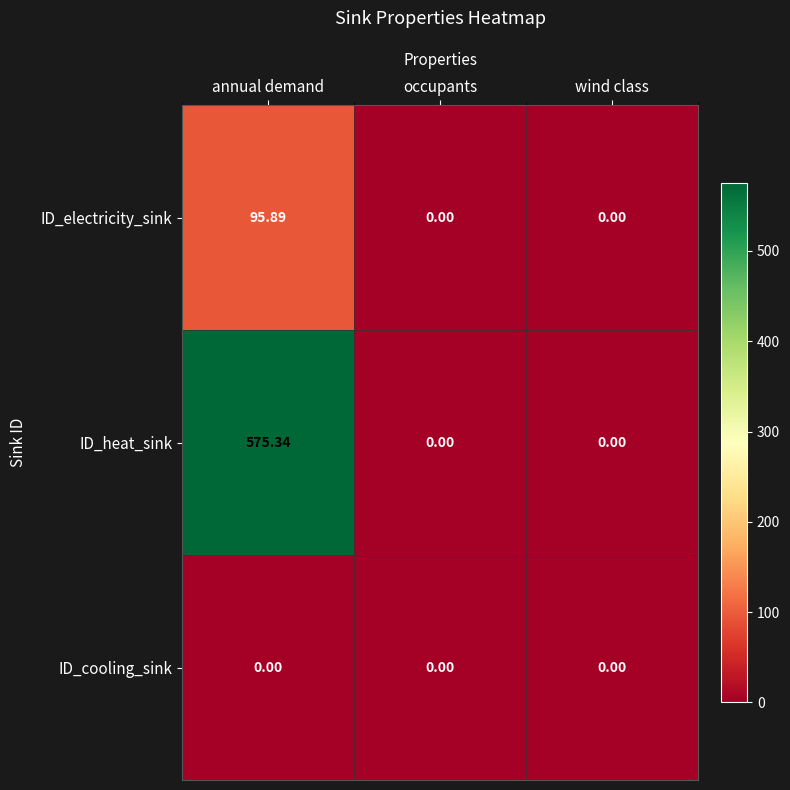

Rank the series at annual demand from highest to lowest value.

ID_heat_sink, ID_electricity_sink, ID_cooling_sink